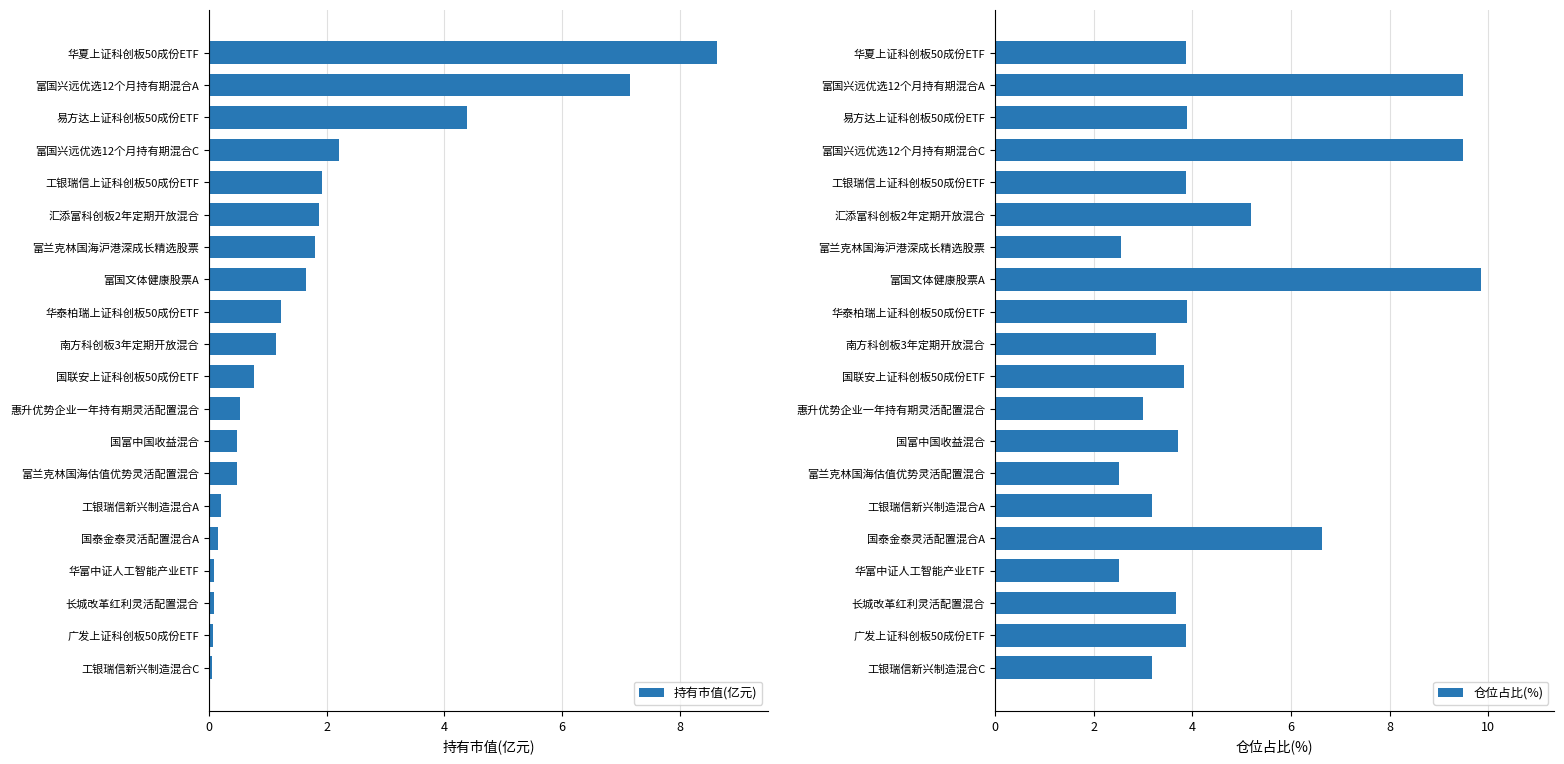

At which label does 持有市值(亿元) reach its peak?

华夏上证科创板50成份ETF